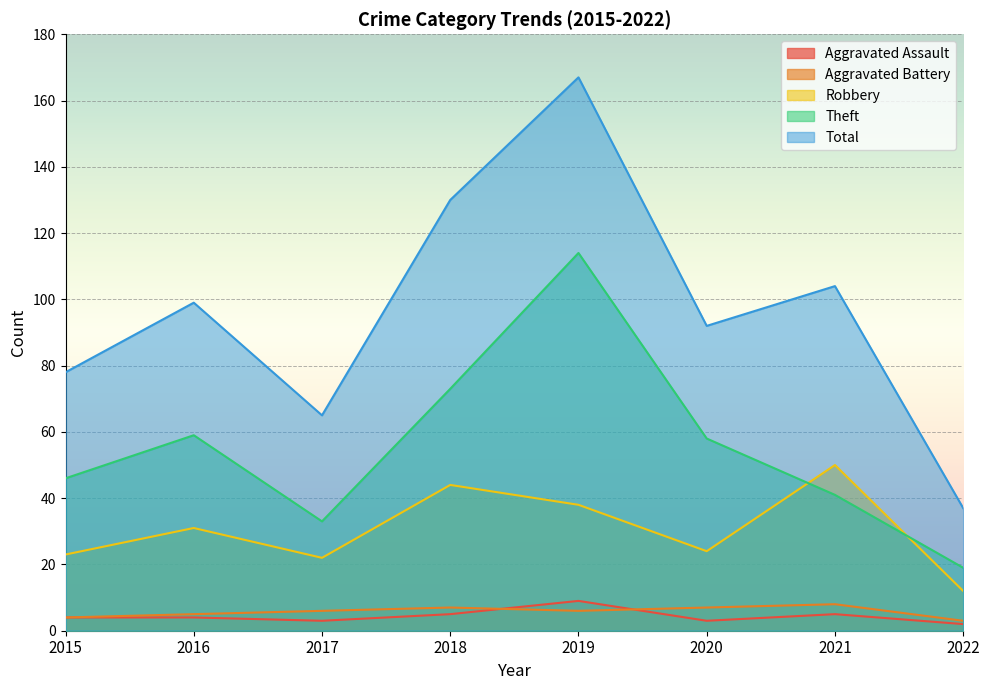

What is the difference between the second highest and minimum values in the Total series?

93